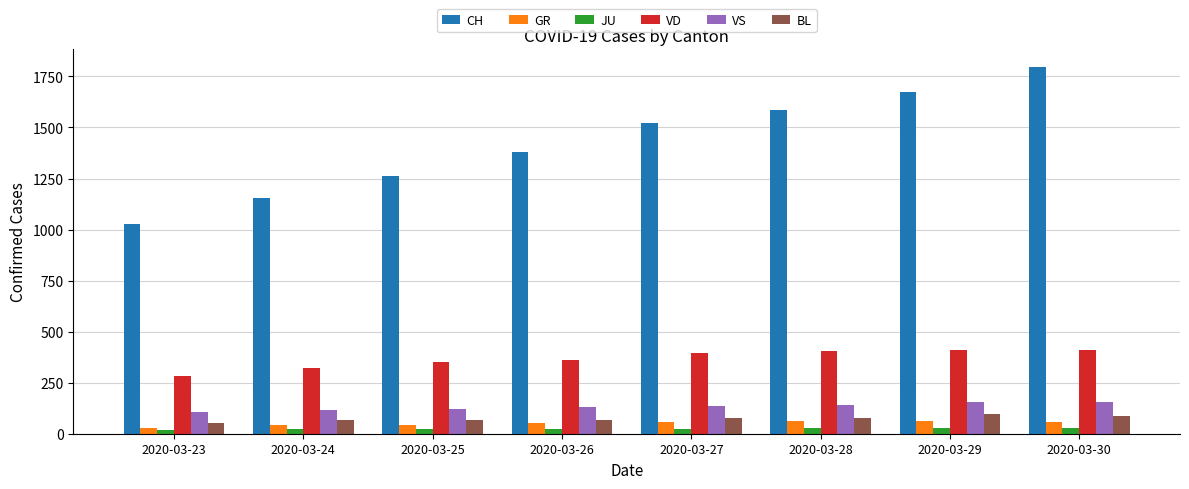

What is the minimum value shown in the chart?

18